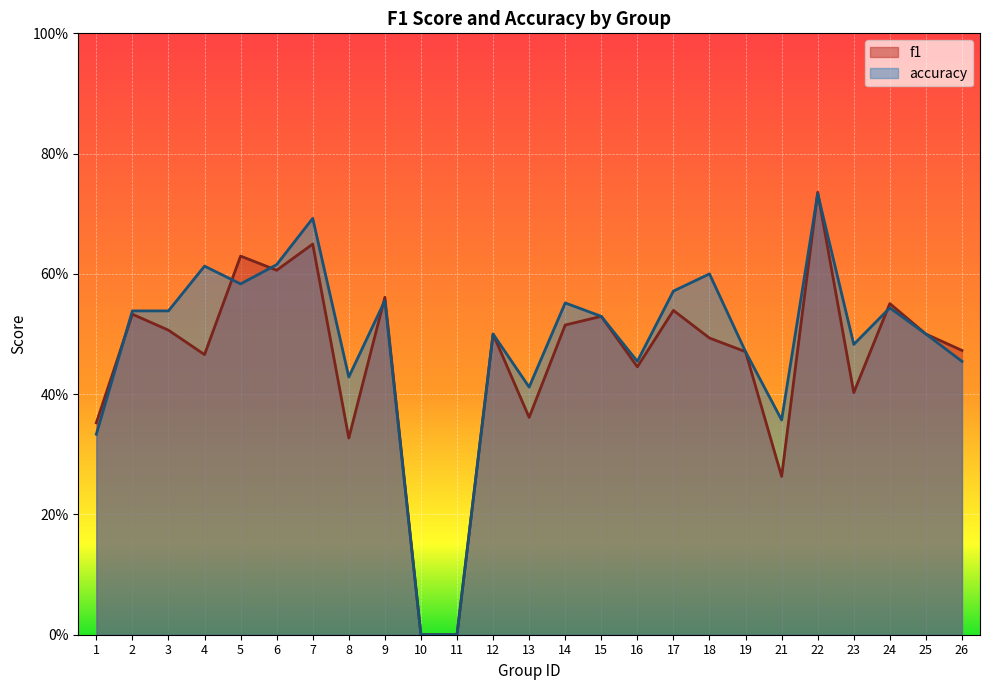

Does the chart display data point markers on the line(s)?

No